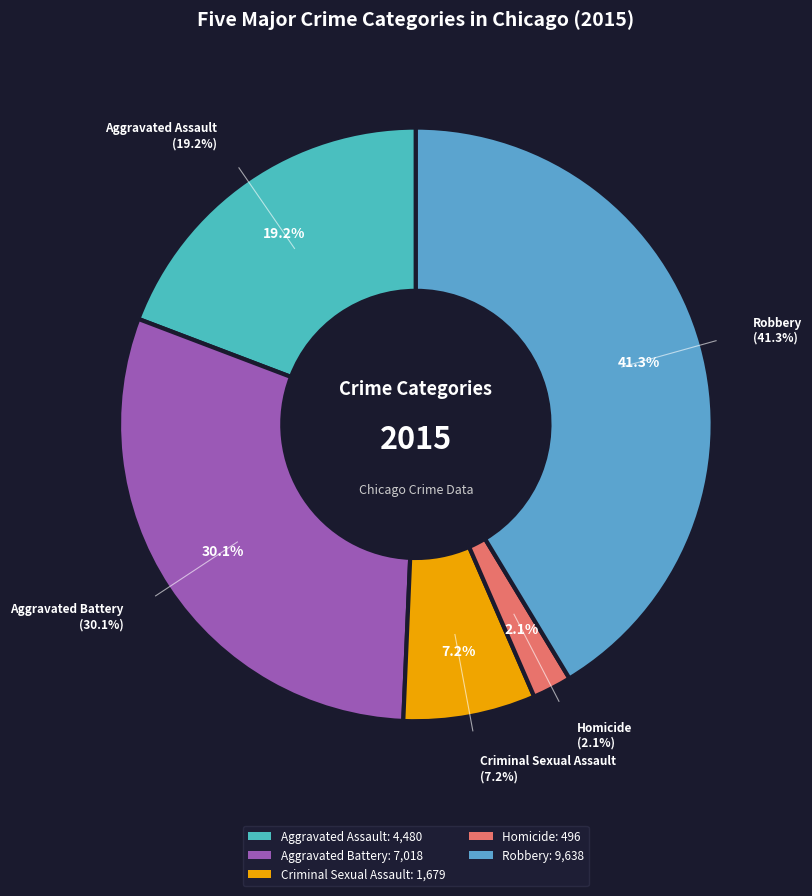

To the nearest percent, what percentage of the pie is Criminal Sexual Assault?

7%